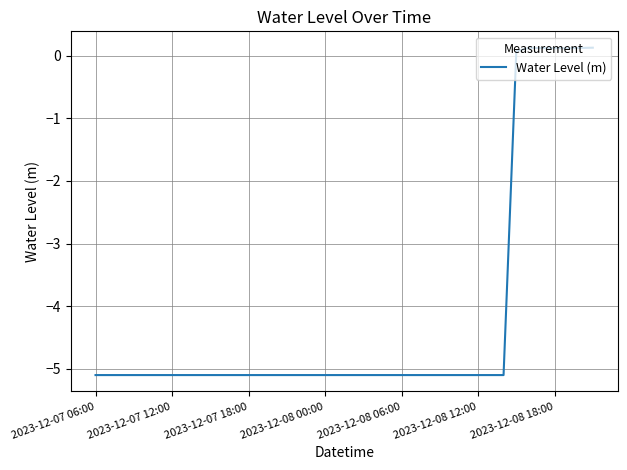

What is the maximum value shown in the chart?

0.1